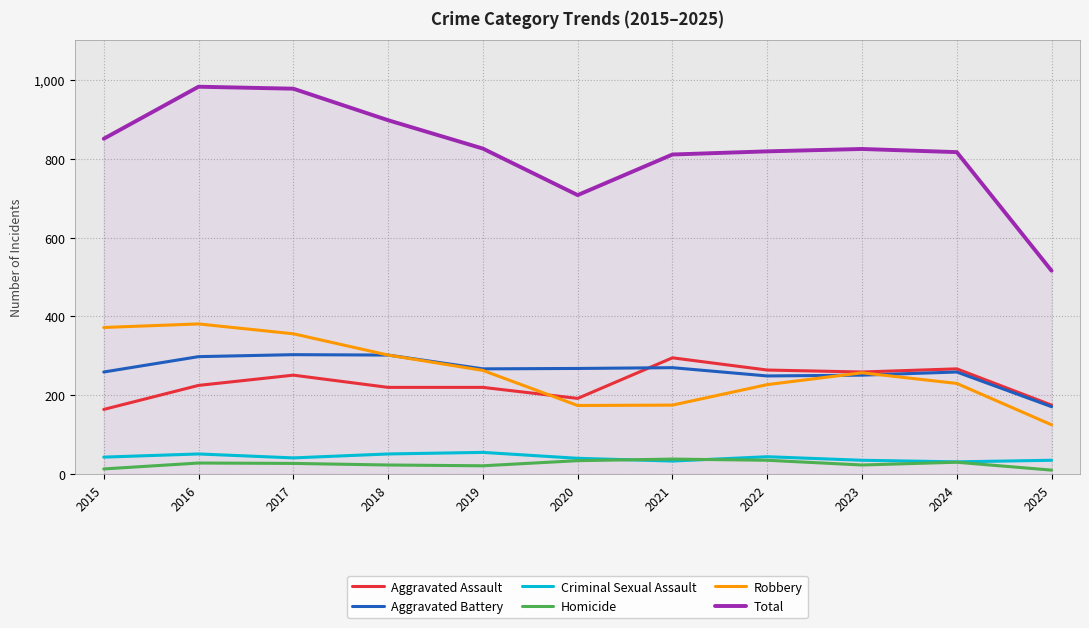

True or false: Homicide and Robbery intersect in this chart.

False